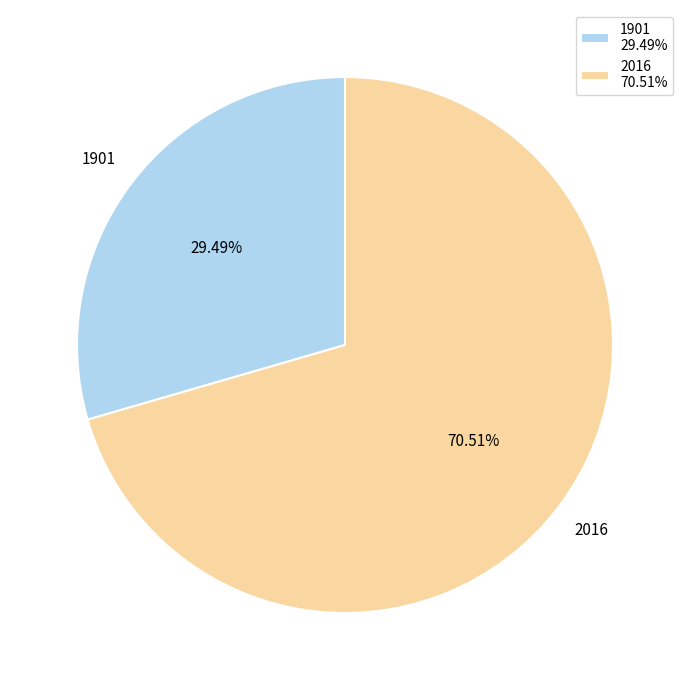

Which slice is the largest?

2016